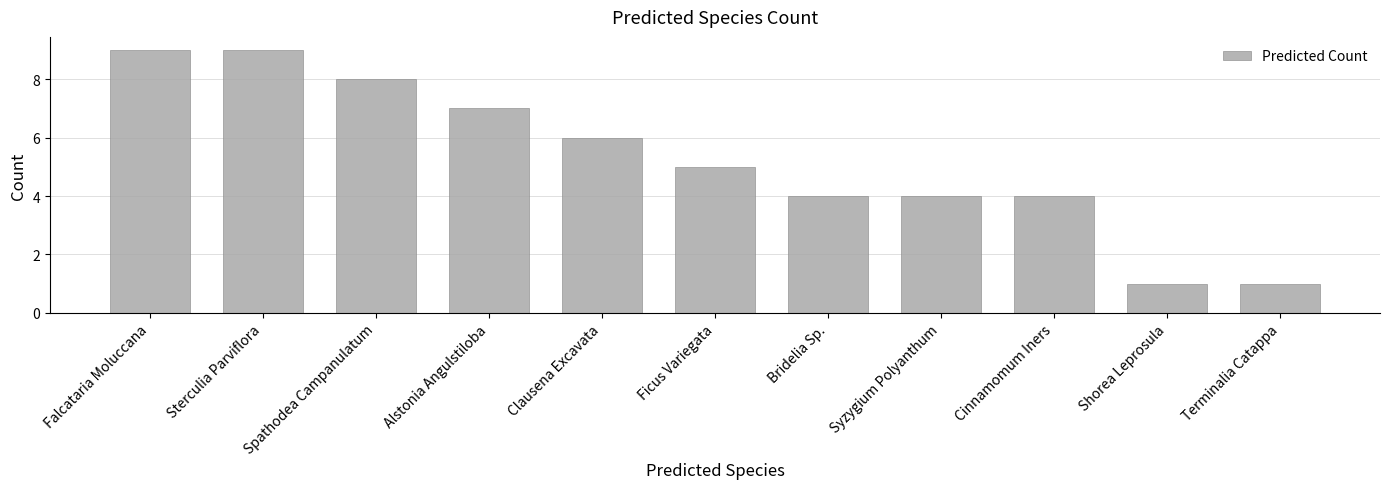

The chart shows a value of 4 at Cinnamomum Iners. True or false?

True